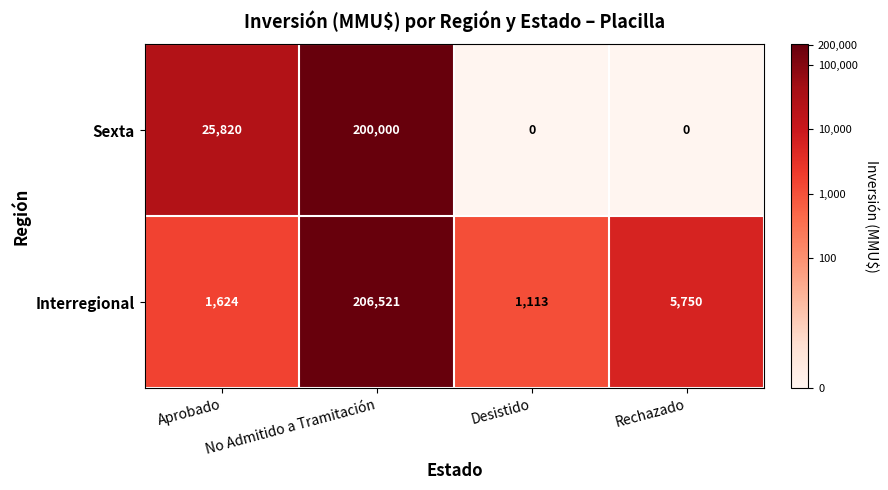

Which series has the largest total across all categories?

Sexta